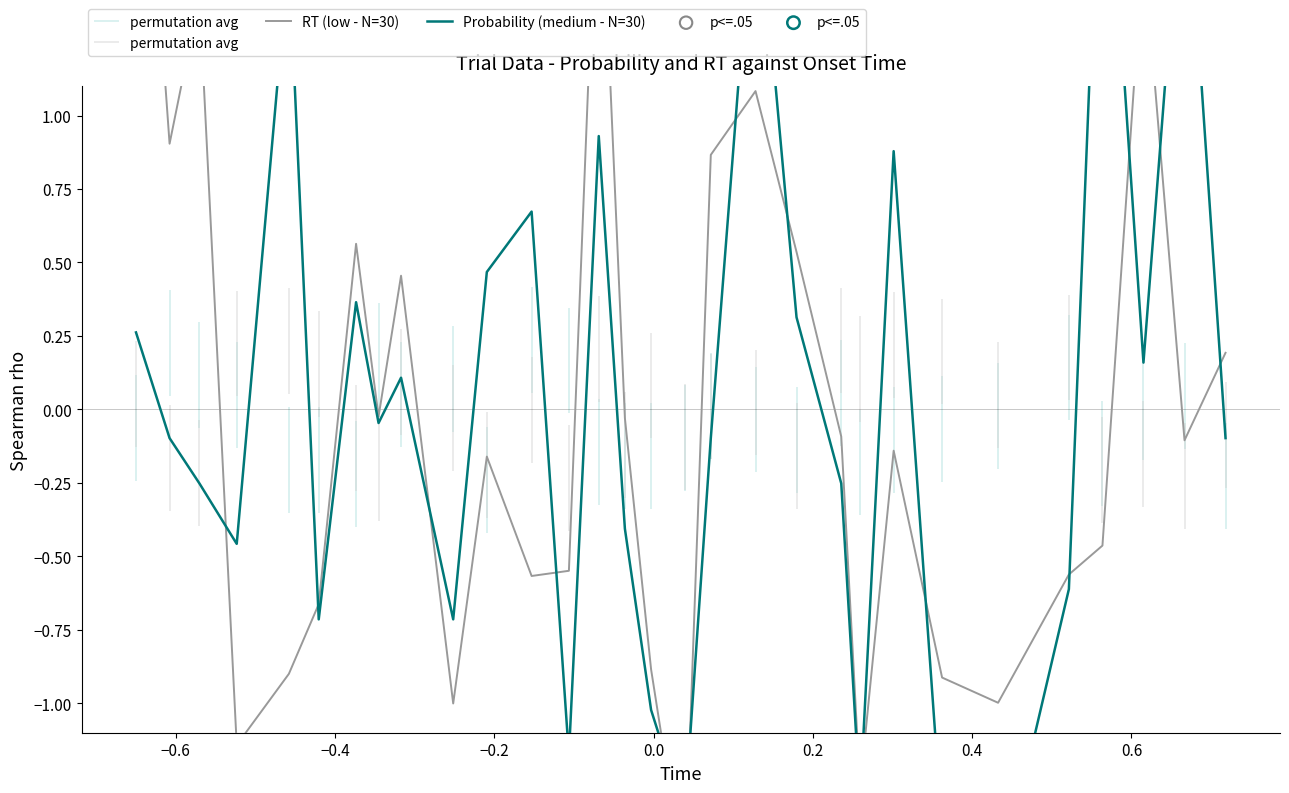

Which series has the widest spread of Y values?

RT